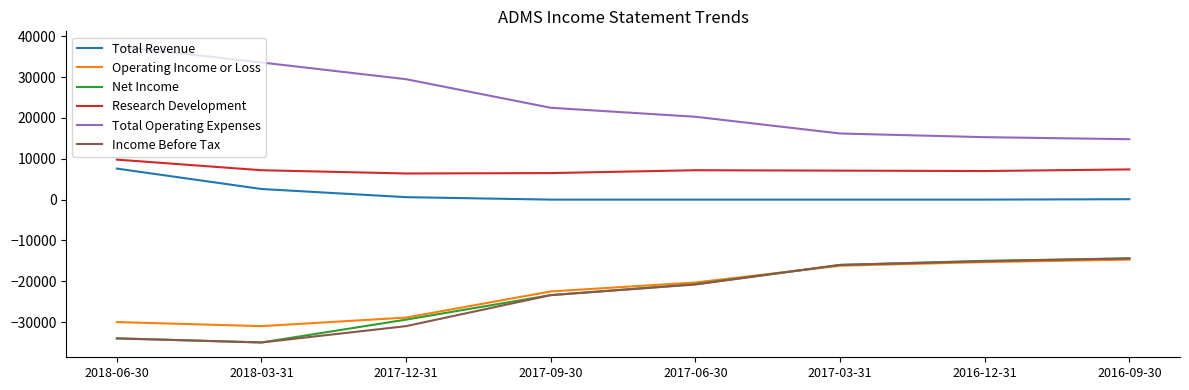

Which series has the largest total across all categories?

Total Operating Expenses